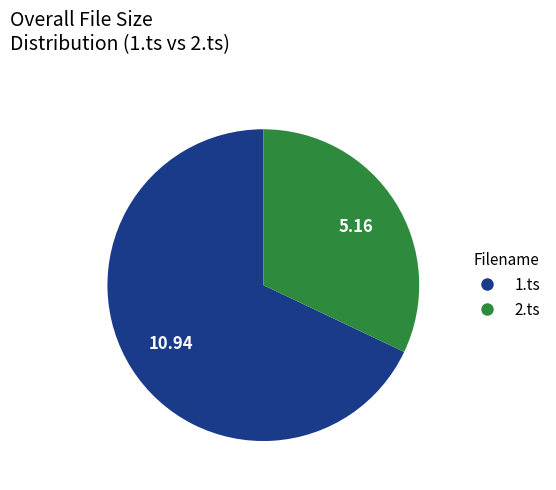

Is the sum of 2.ts and 1.ts greater than half?

Yes